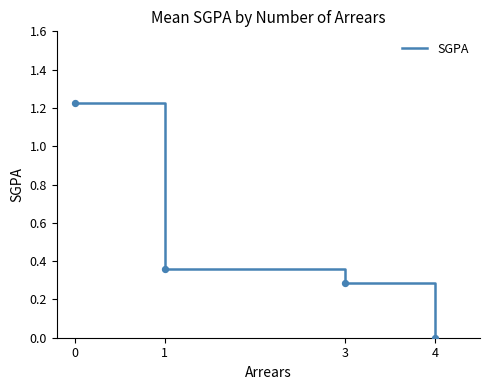

Which has a higher value, 1 or 4?

1